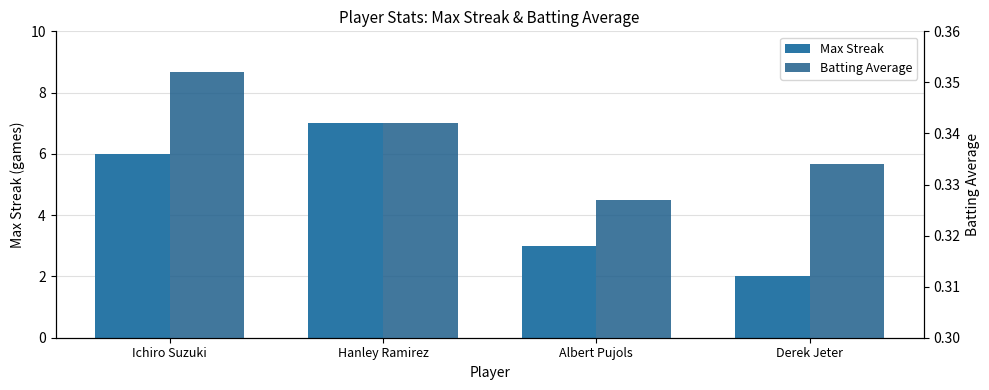

Which category has the lowest value in the Batting Average series?

Albert Pujols